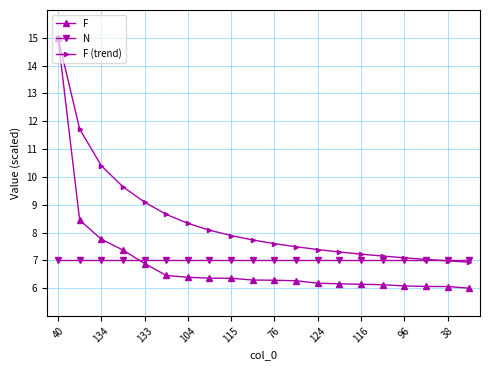

What is the greatest value displayed?

15.0